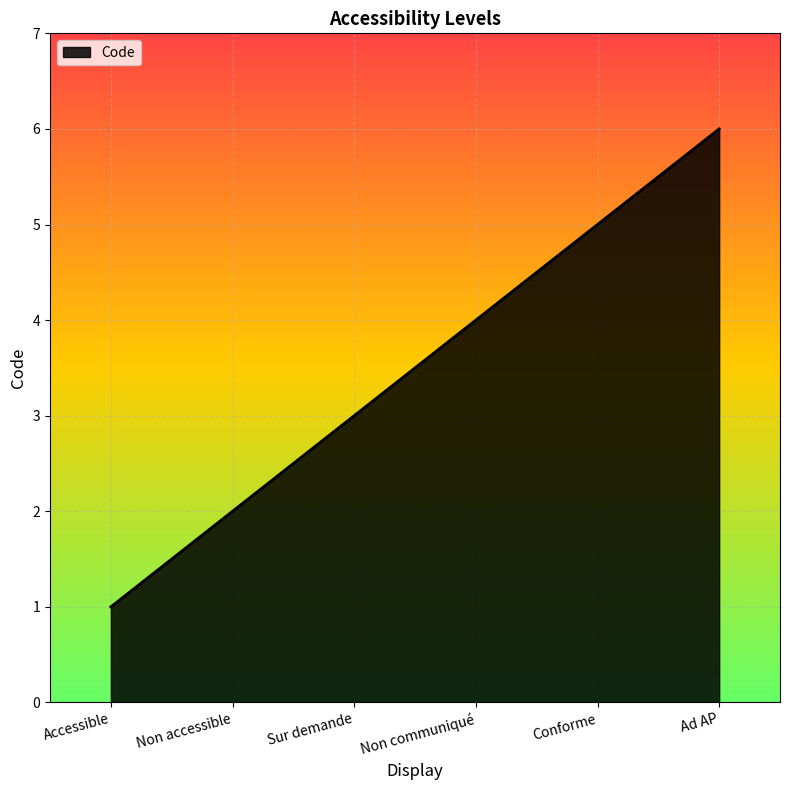

What position from the right is Non accessible?

5